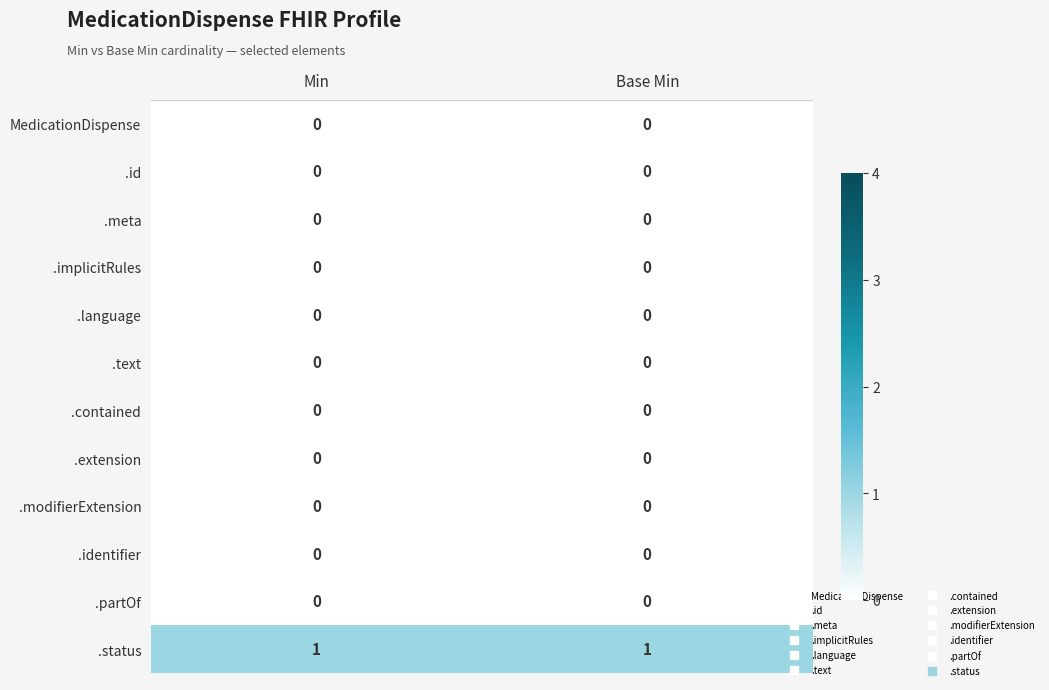

Reading left to right, what are all the values shown in this chart?

MedicationDispense: 0	0
.id: 0	0
.meta: 0	0
.implicitRules: 0	0
.language: 0	0
.text: 0	0
.contained: 0	0
.extension: 0	0
.modifierExtension: 0	0
.identifier: 0	0
.partOf: 0	0
.status: 1	1